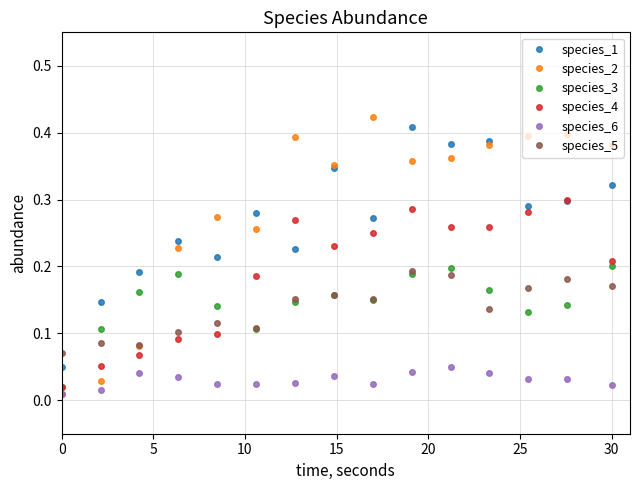

Count the species_3 values in the range 0 to 1.

15